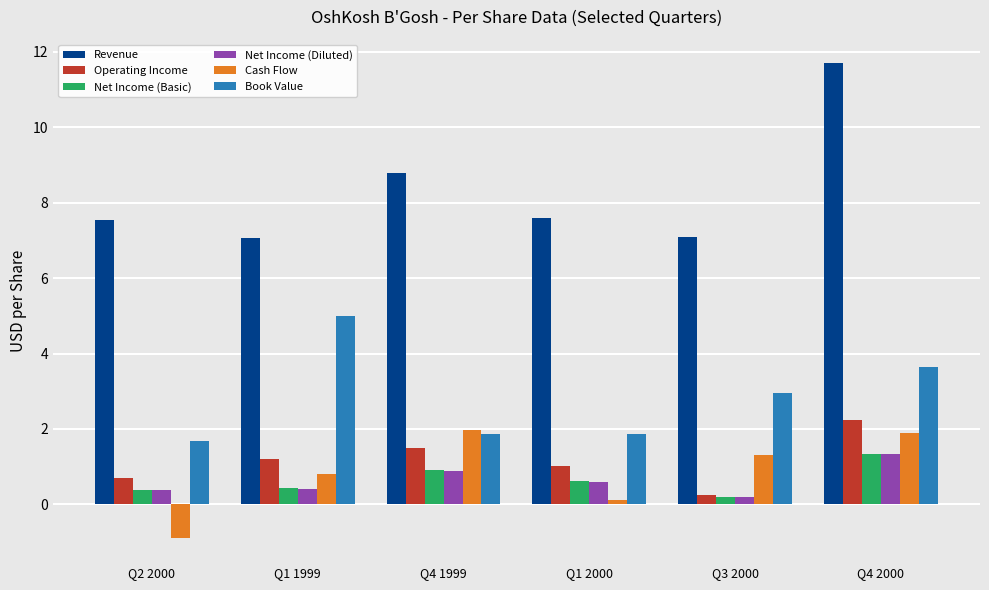

The value of Revenue at Q4 1999 is 8.8. True or false?

True